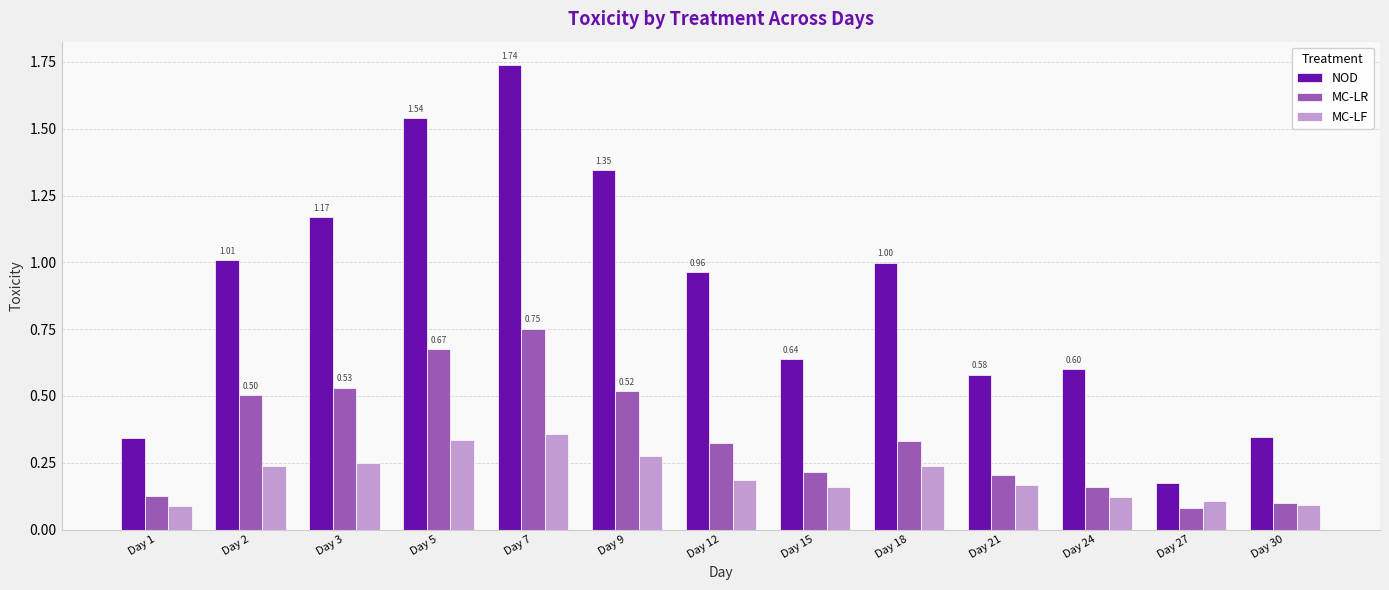

List the series in order of their peak value, highest first.

NOD, MC-LR, MC-LF